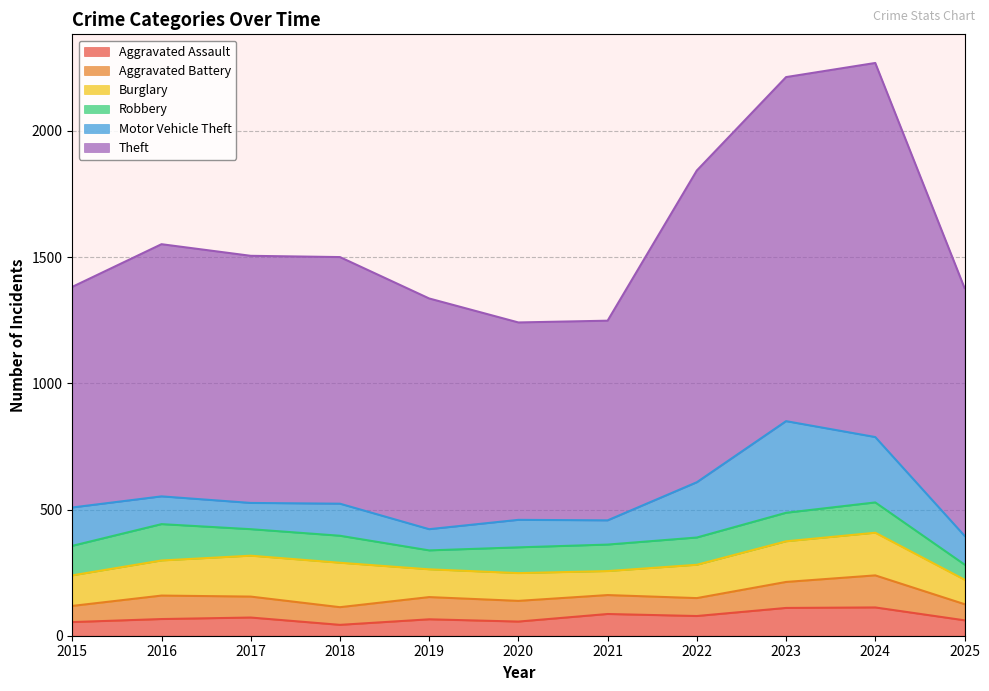

Does the chart display data point markers on the line(s)?

No